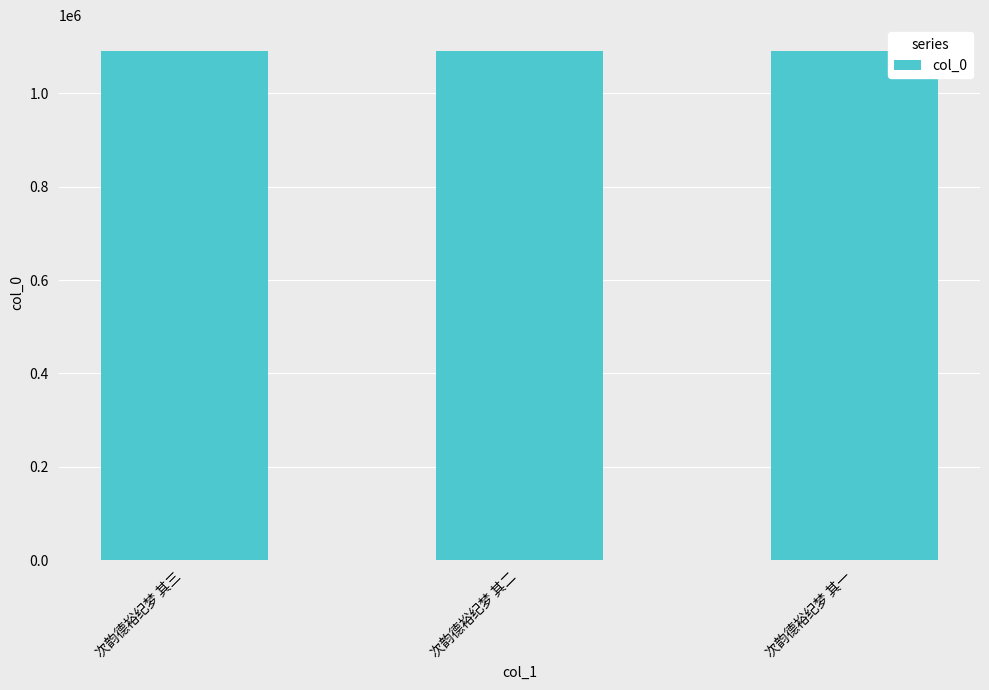

What value does the data have at 次韵德裕纪梦 其一?

1091658